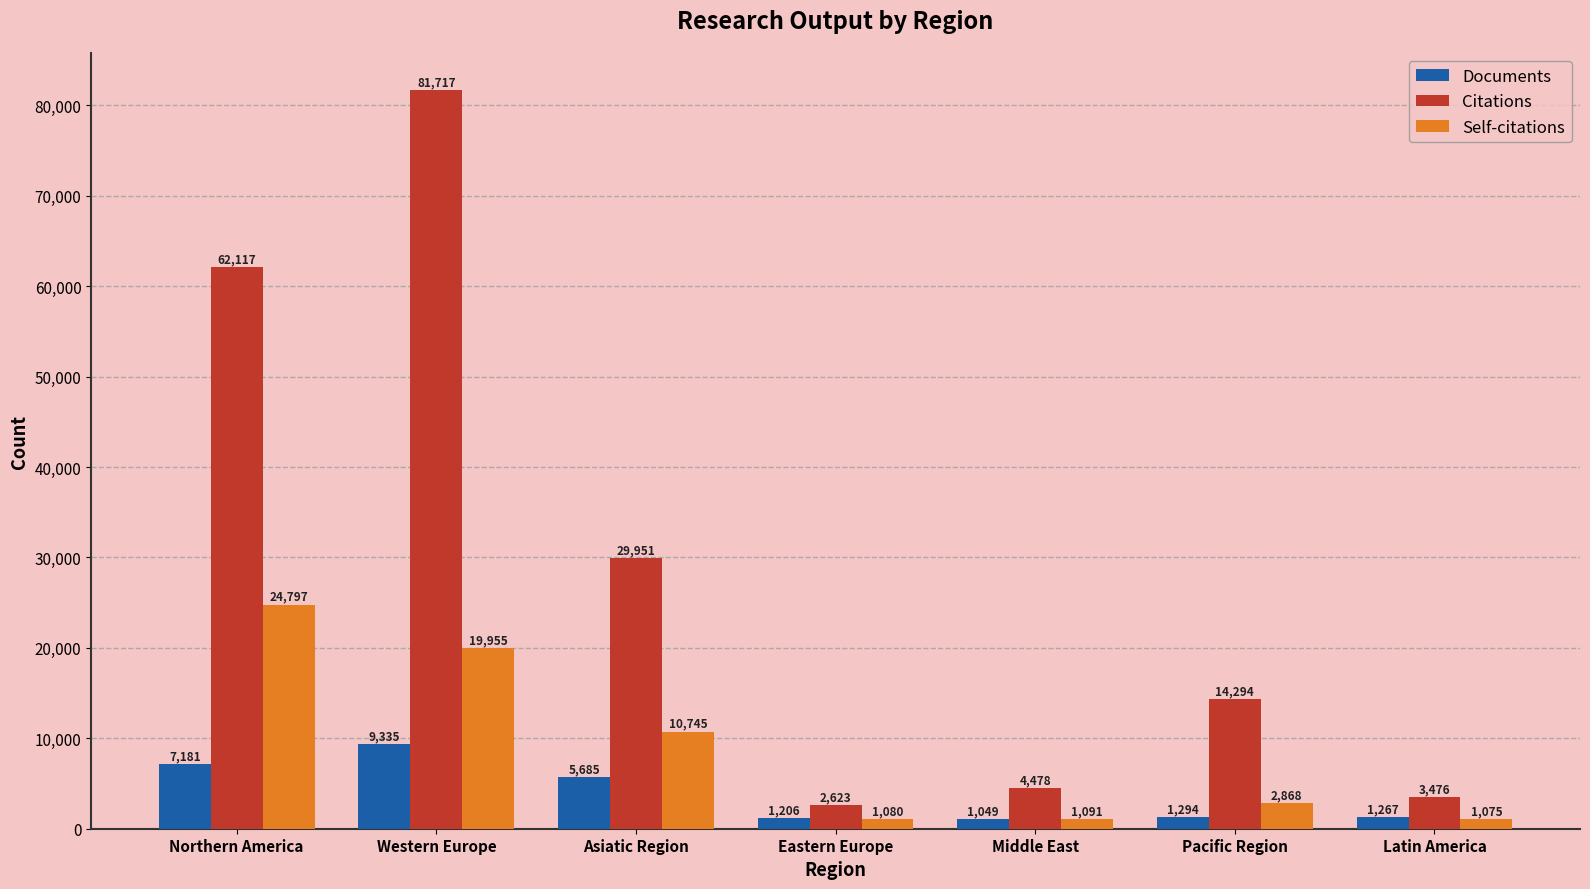

True or false: Citations has a value of 39248 at Western Europe.

False